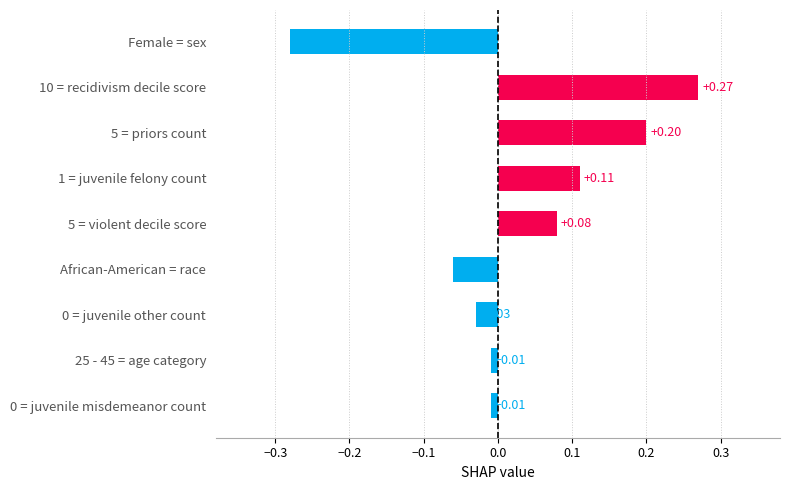

Between 0 = juvenile misdemeanor count and 5 = priors count, which is larger?

5 = priors count